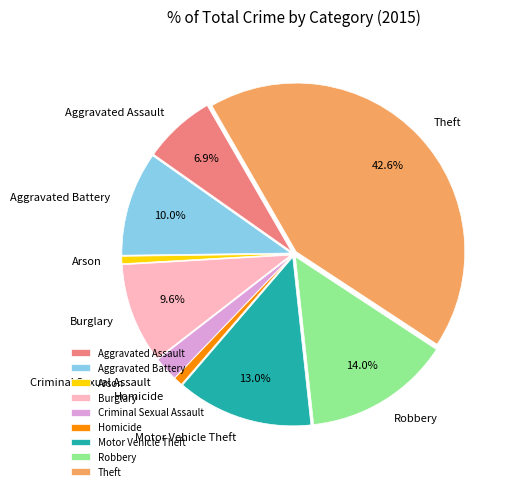

Does any single category account for the majority?

No